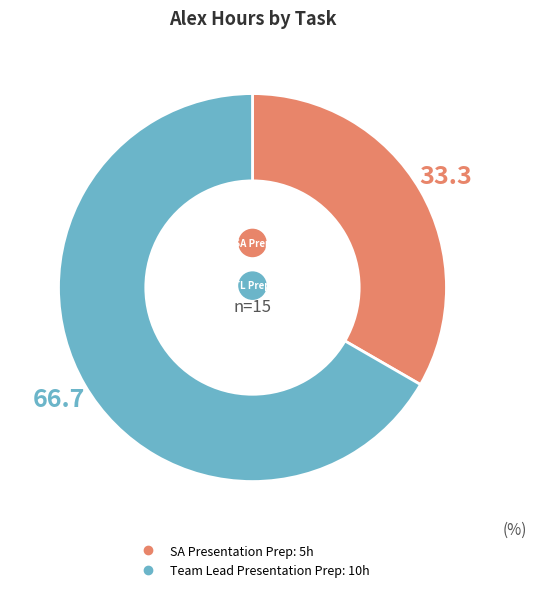

To the nearest percent, what is the average slice percentage?

50%